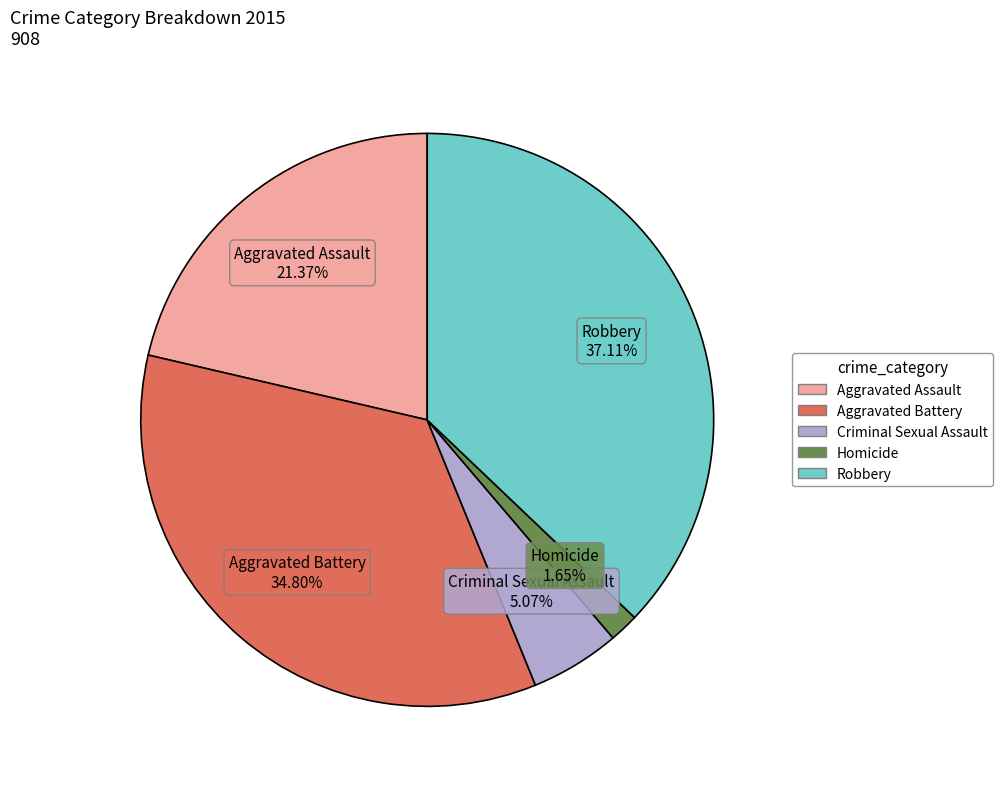

Do Homicide and Aggravated Assault together represent more than half of the pie?

No